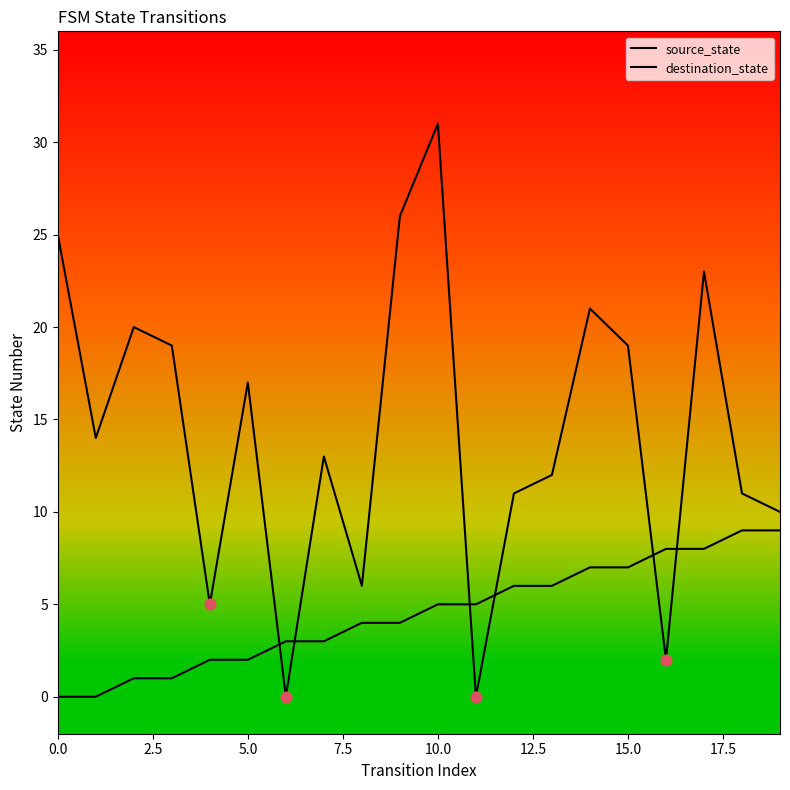

Is this an area chart (filled region under the line)?

No